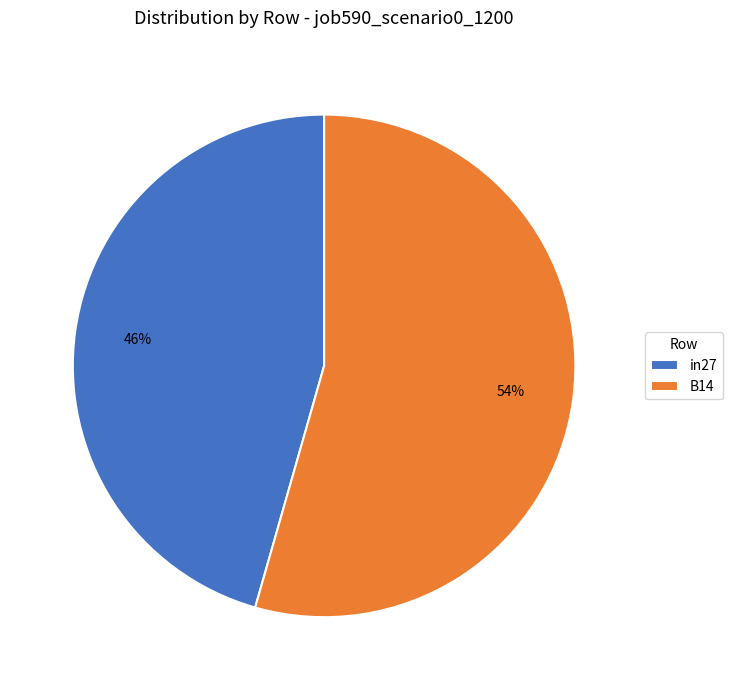

Is the sum of in27 and B14 greater than half?

Yes